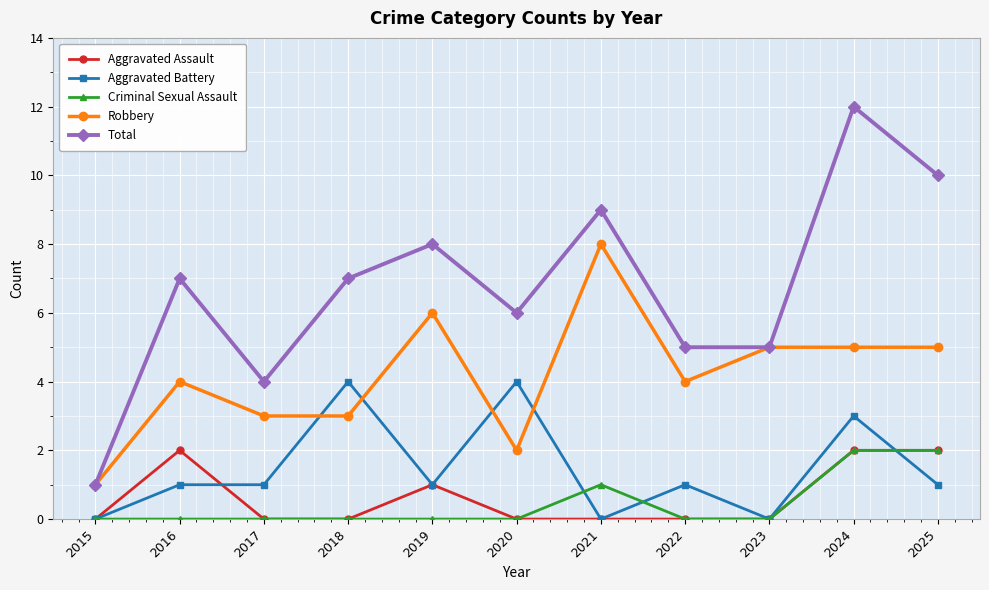

How many series are shown in this chart?

5